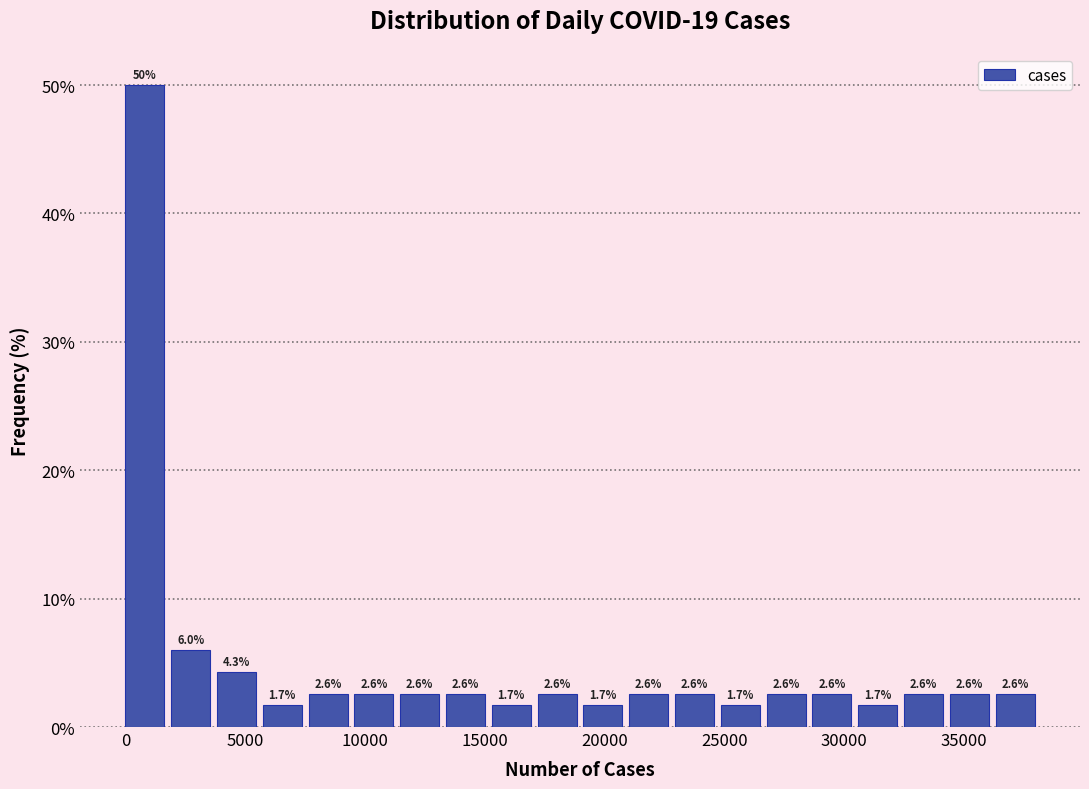

Read against the x-axis, roughly where is the centre of the tallest bar?

1000